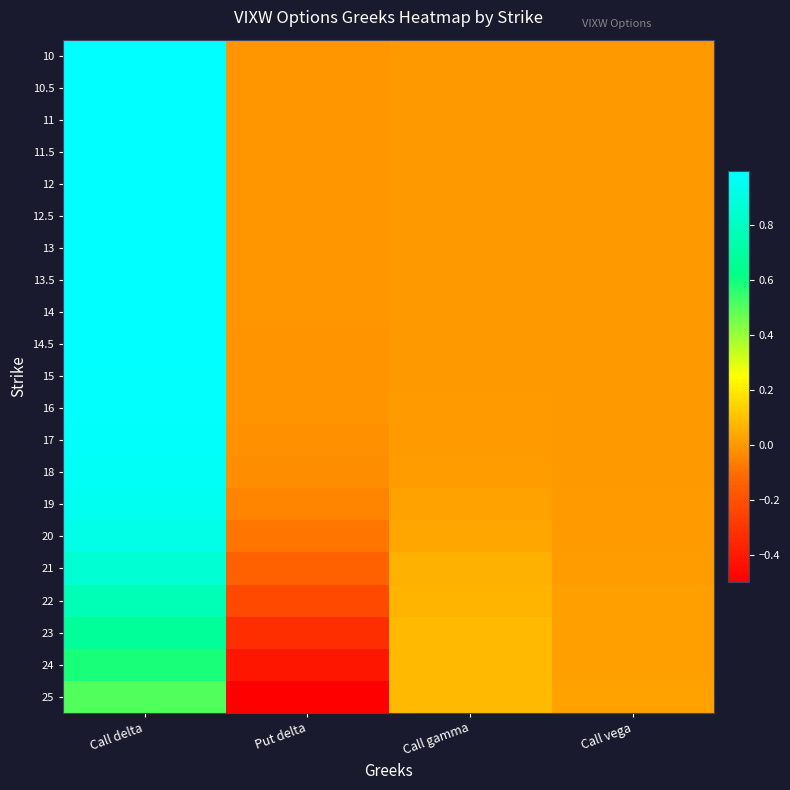

At how many categories does at least one series exceed 0?

3